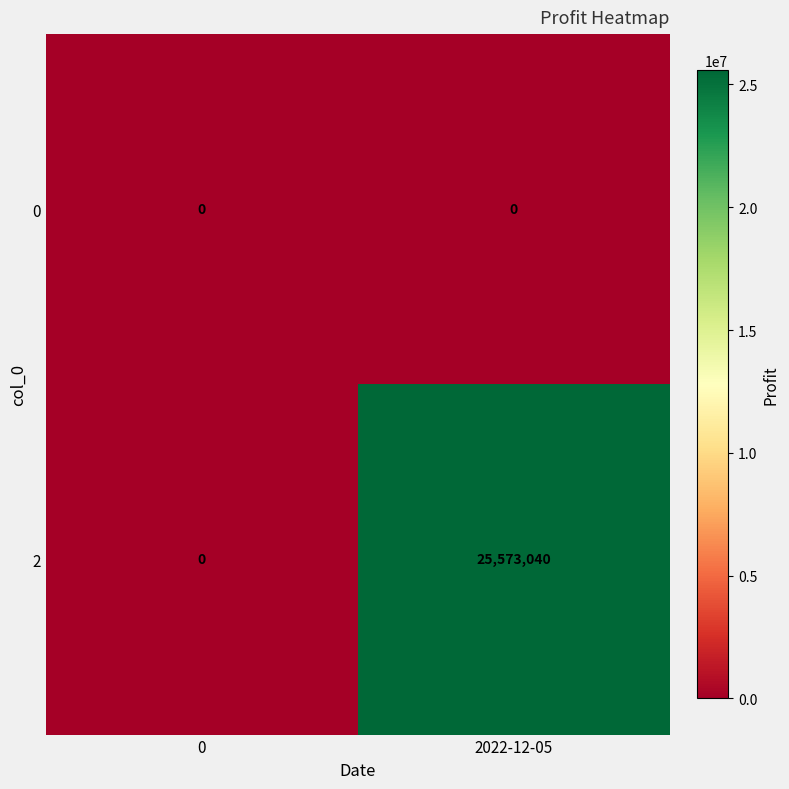

List the series in order of their peak value, highest first.

2, 0